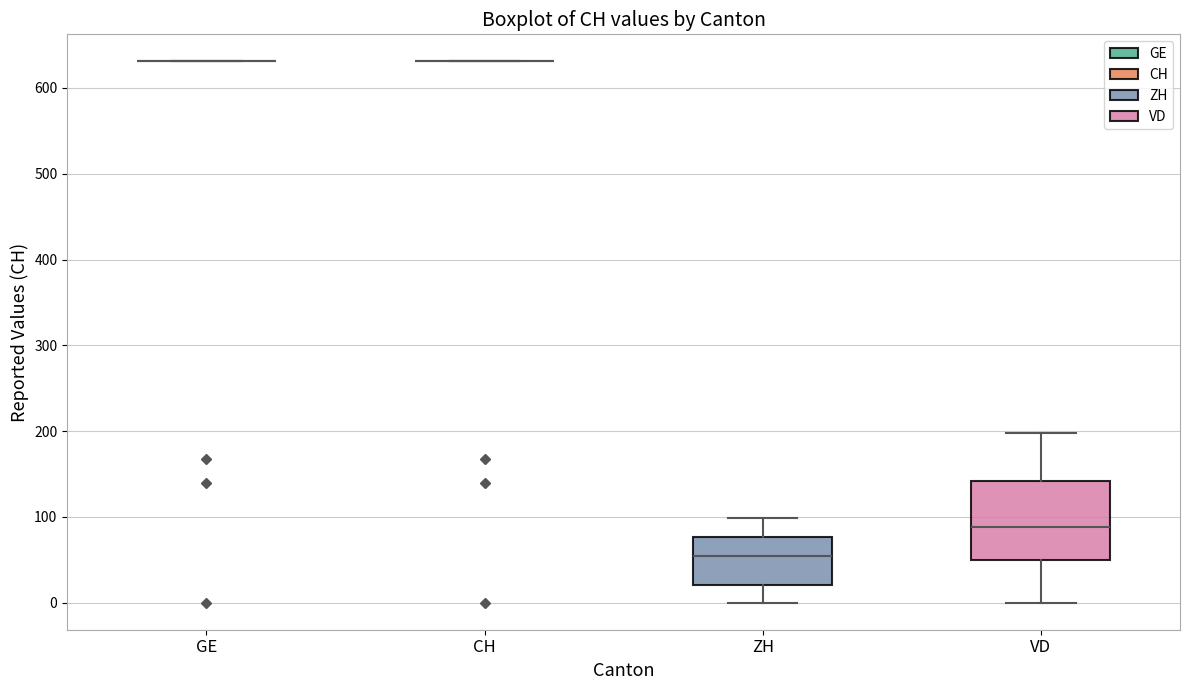

Where does the median line of the box for ZH sit on the y-axis? The values are not printed on the chart, so give them approximately, as read against the axis.

50